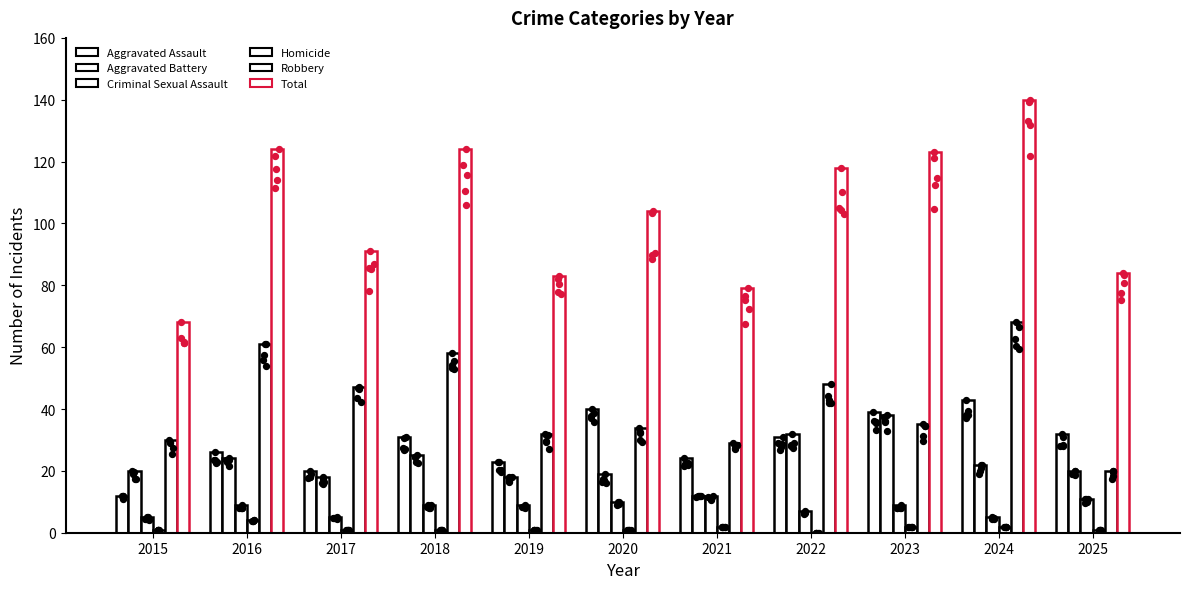

At how many categories does at least one series exceed 129?

1